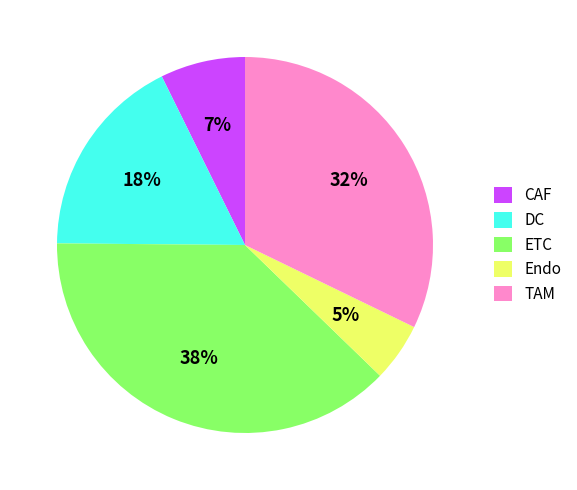

What percentage is the CAF slice, to the nearest percent?

7%